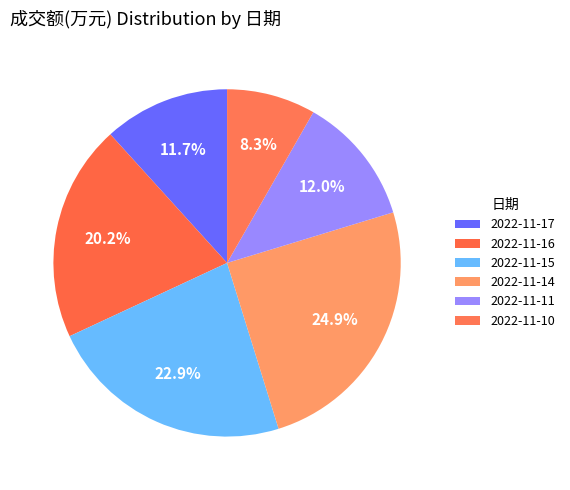

What is the change in value from 2022-11-11 to 2022-11-10?

-479